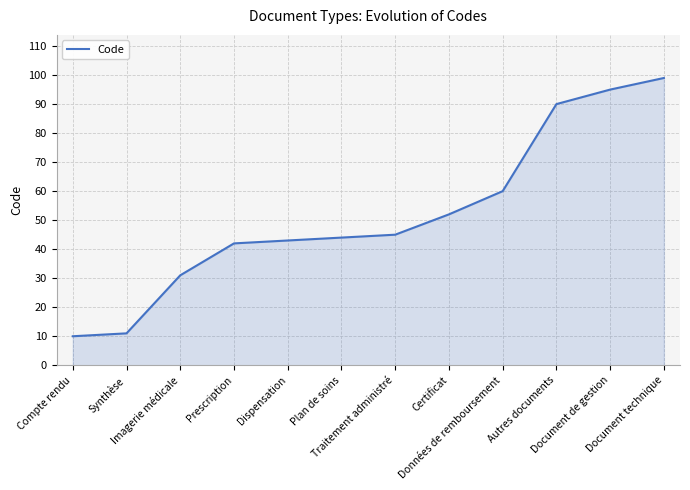

The value at Certificat is 29. True or false?

False